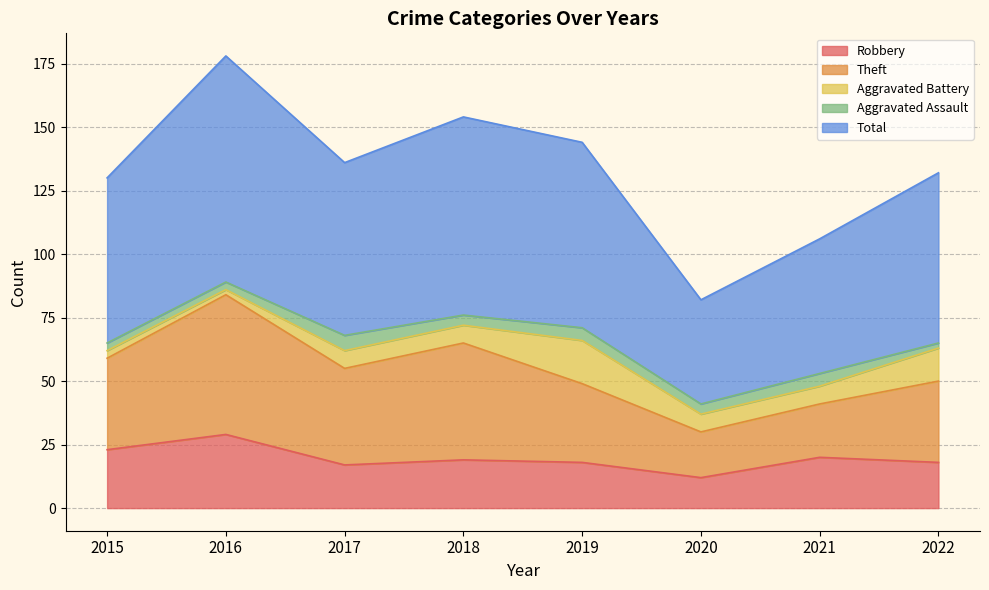

What is the value of the Total point at the 8th from the left?

67